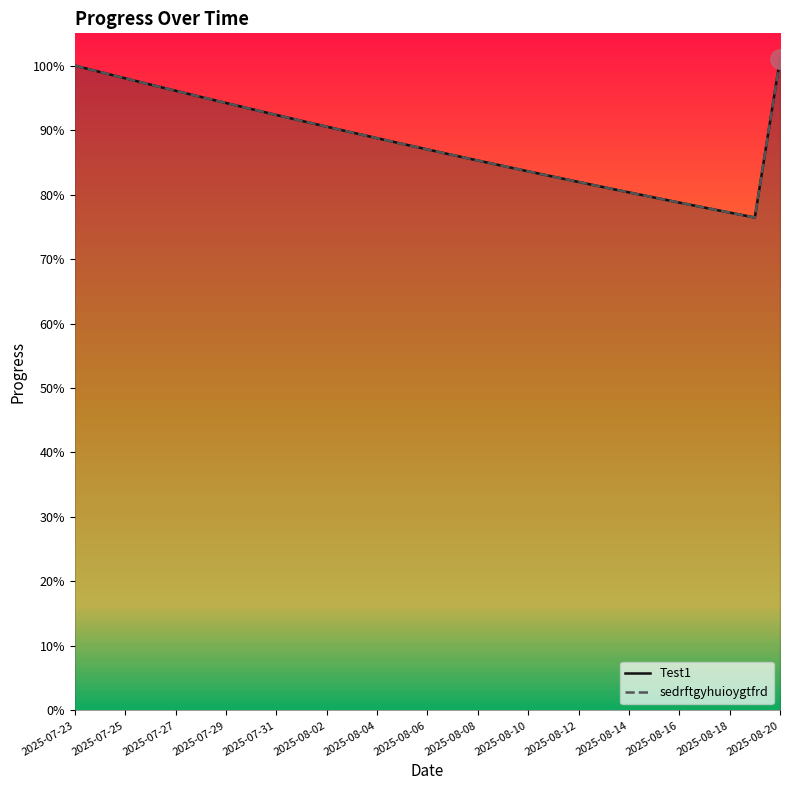

What value does the sedrftgyhuioygtfrd series have at 2025-07-25?

1.0